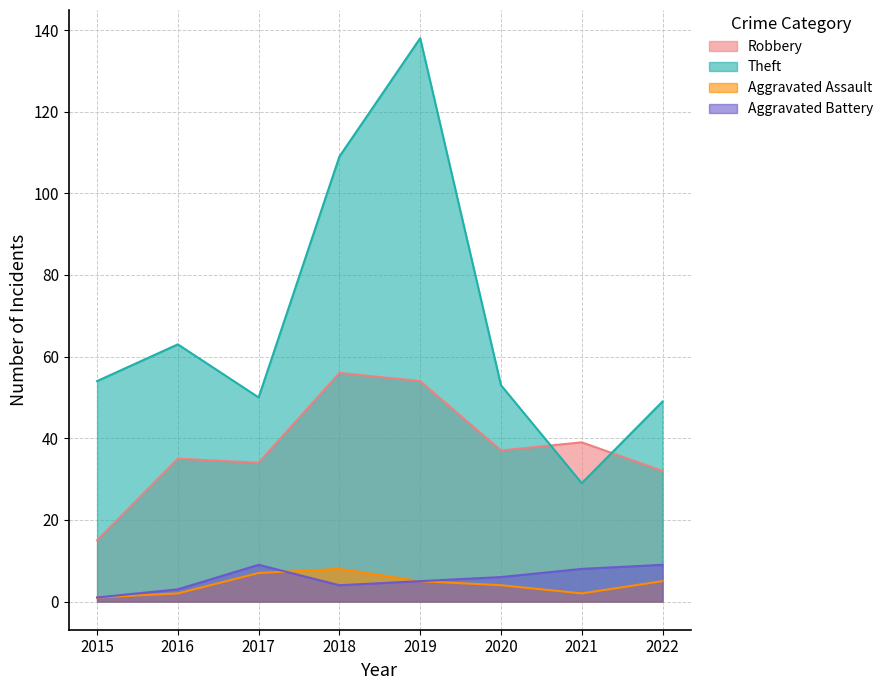

Reading left to right, what are all the values shown in this chart?

Robbery: 15	35	34	56	54	37	39	32
Theft: 54	63	50	109	138	53	29	49
Aggravated Assault: 1	2	7	8	5	4	2	5
Aggravated Battery: 1	3	9	4	5	6	8	9